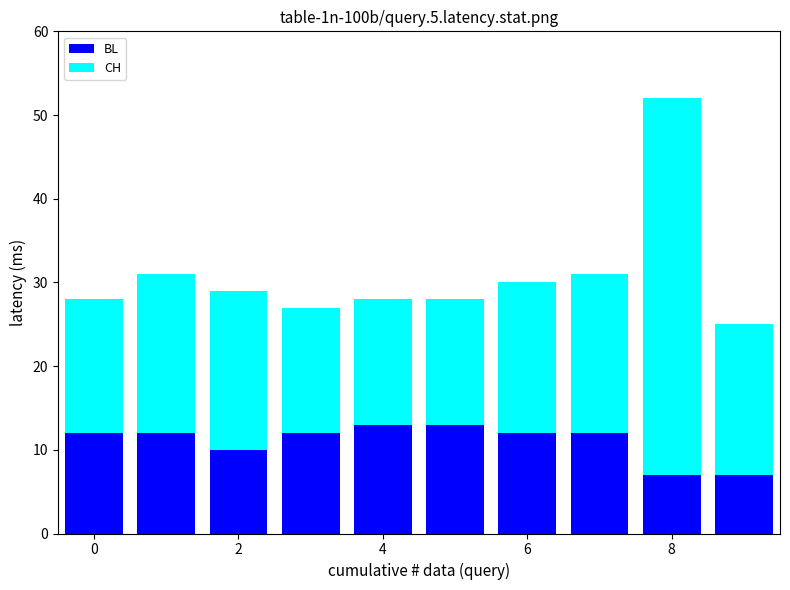

Are the bars horizontal?

No